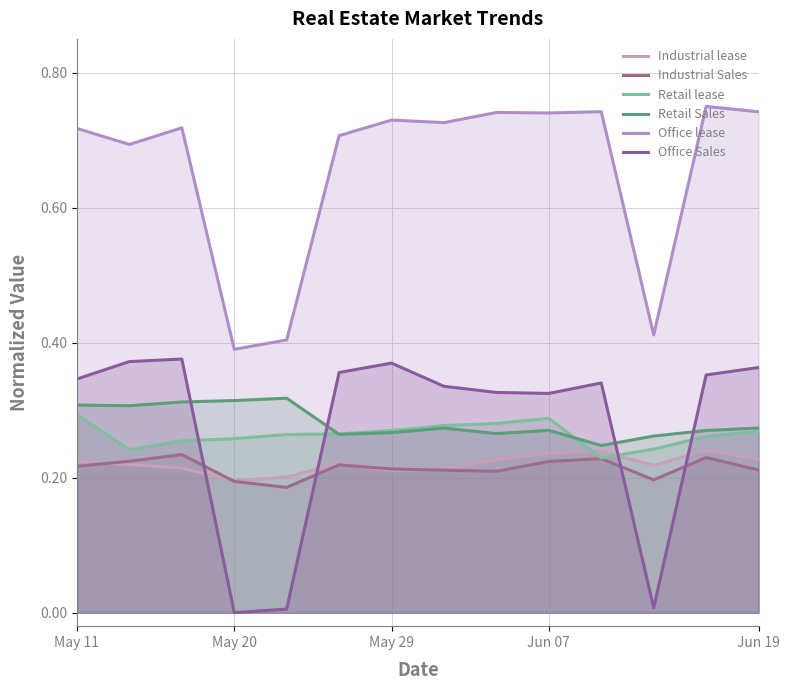

How many lines are shown in the chart?

6